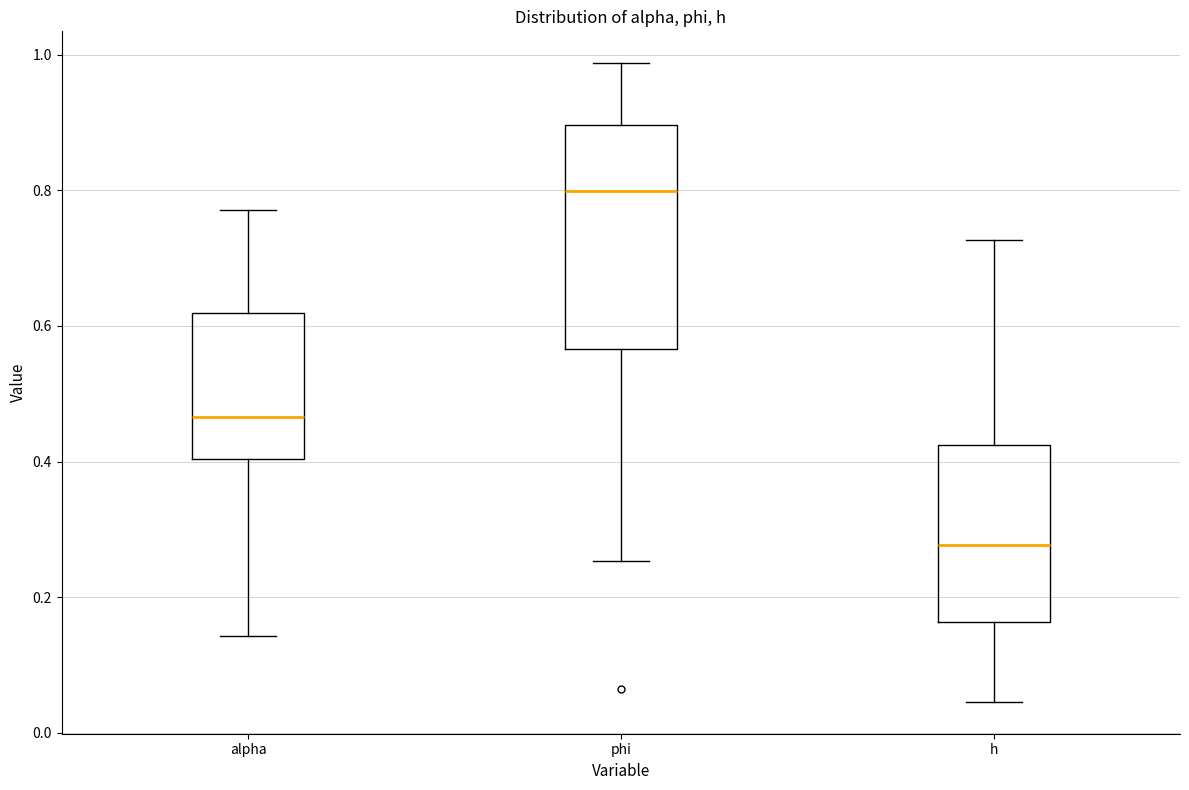

Which box is the tallest, from its lower edge to its upper edge?

phi